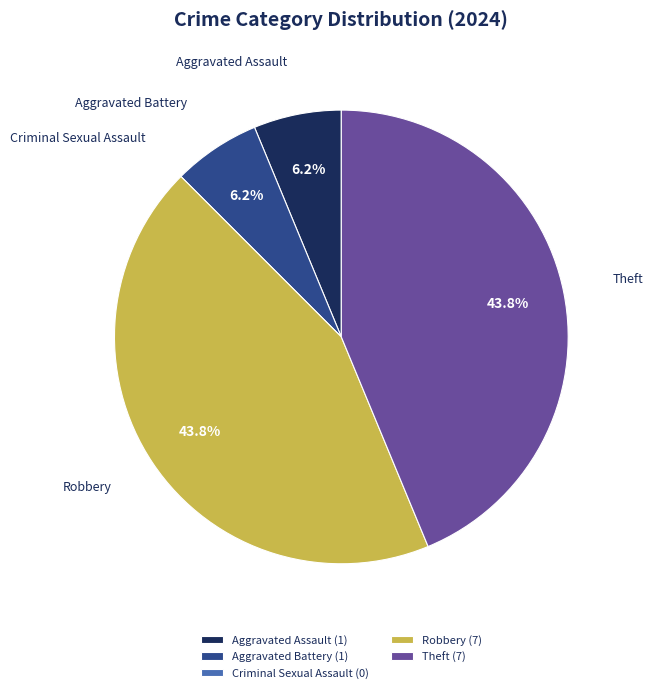

True or false: Theft accounts for 33% of the total.

False